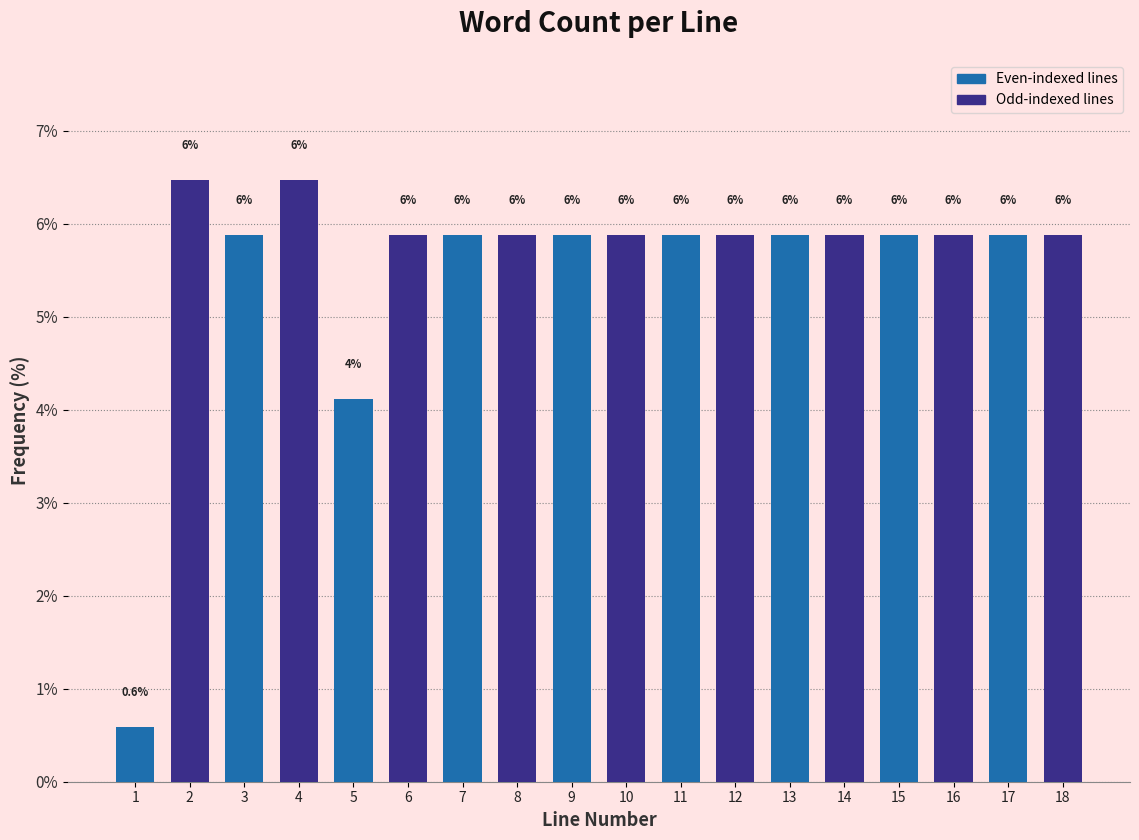

Are the bars horizontal?

No